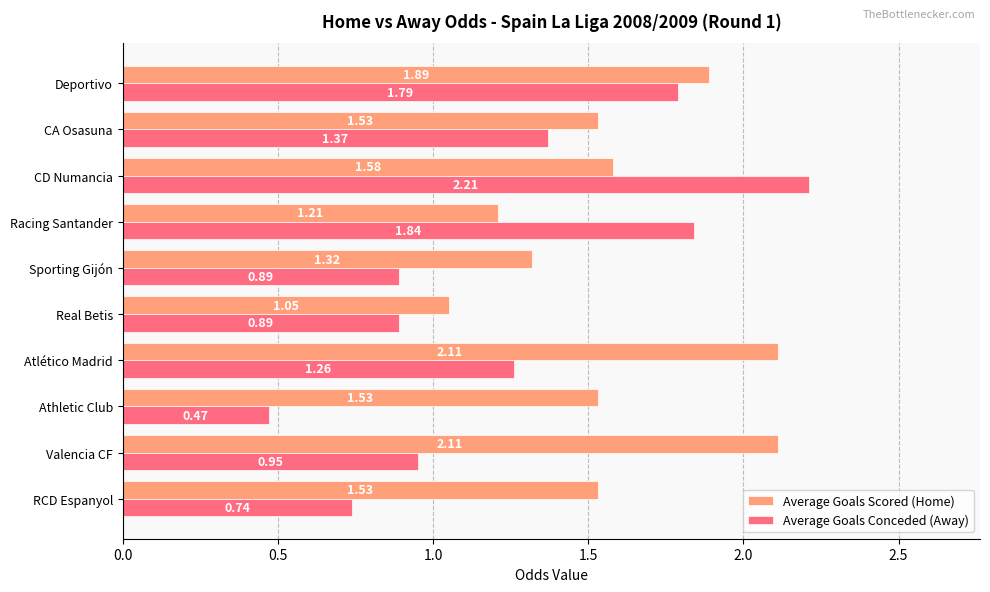

List the series in order of their overall mean, lowest first.

Average Goals Conceded (Away), Average Goals Scored (Home)